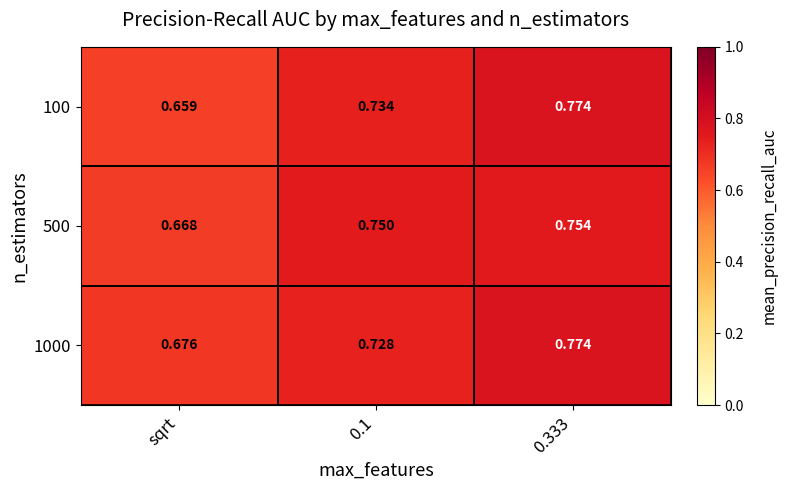

Which category has the lowest value across all series?

sqrt